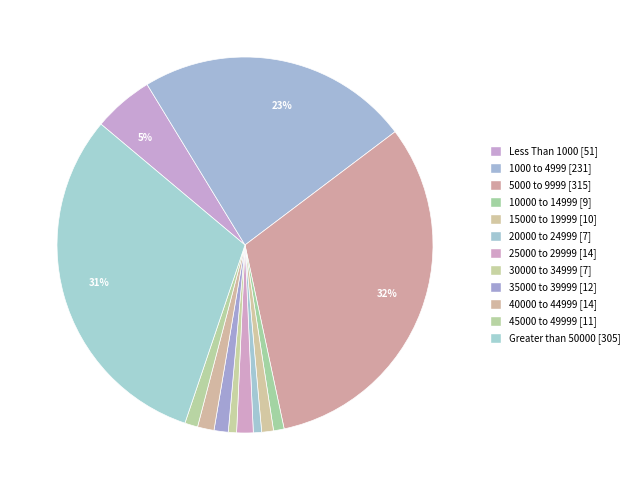

How many segments does this pie chart have?

12